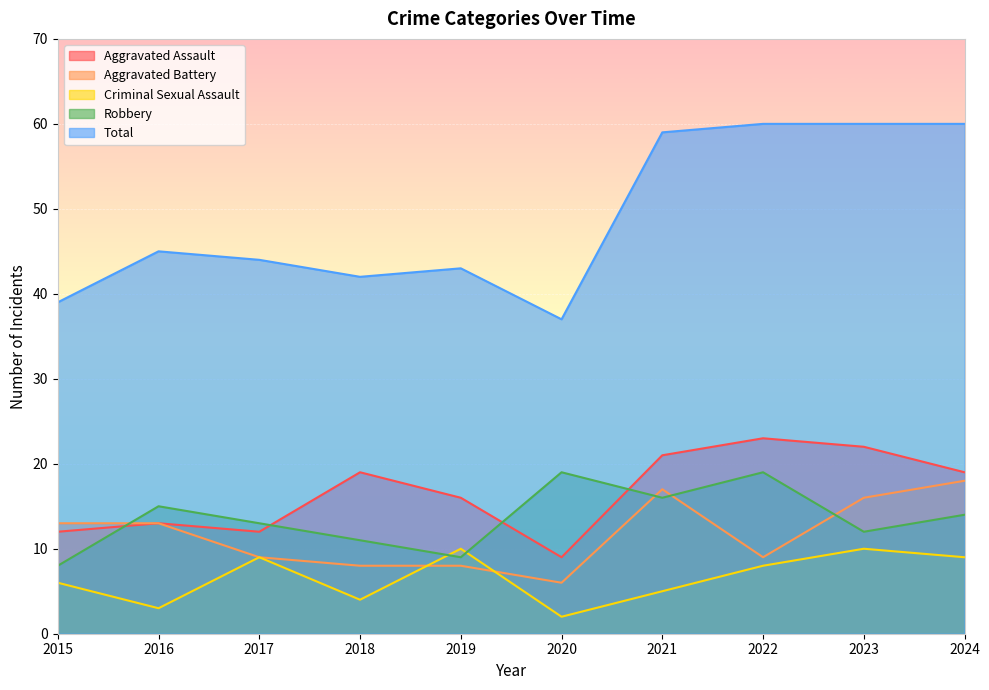

The Aggravated Assault series shows 11 at 2022. True or false?

False